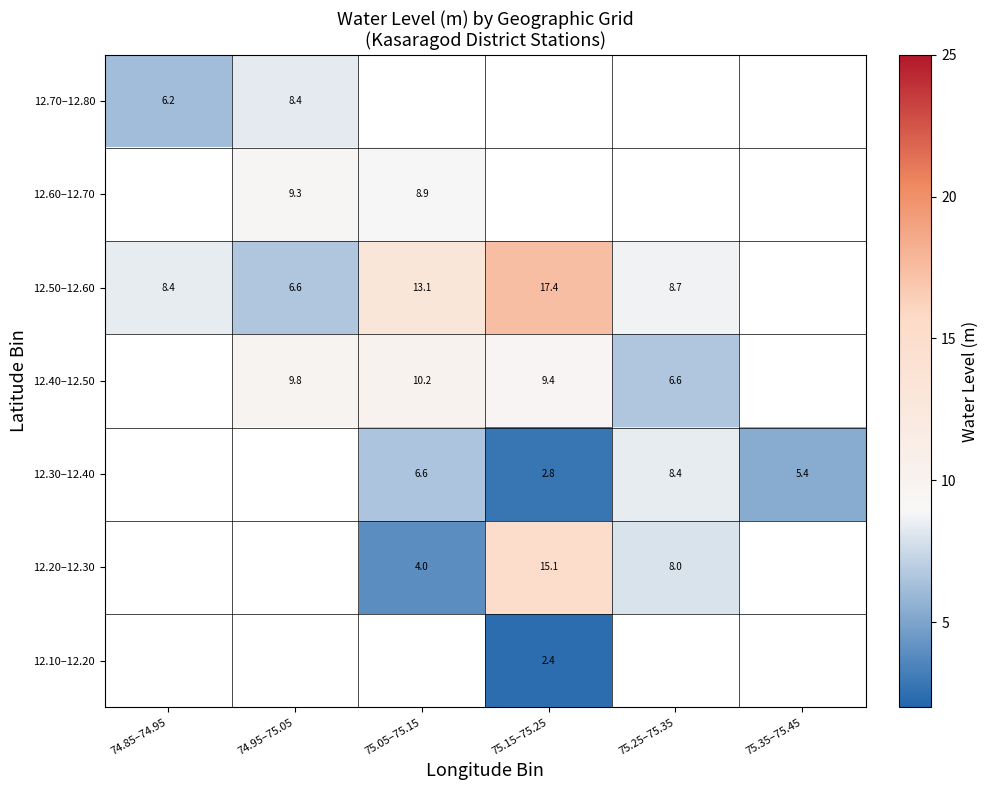

At which category does the chart reach its peak across all series?

75.15–75.25